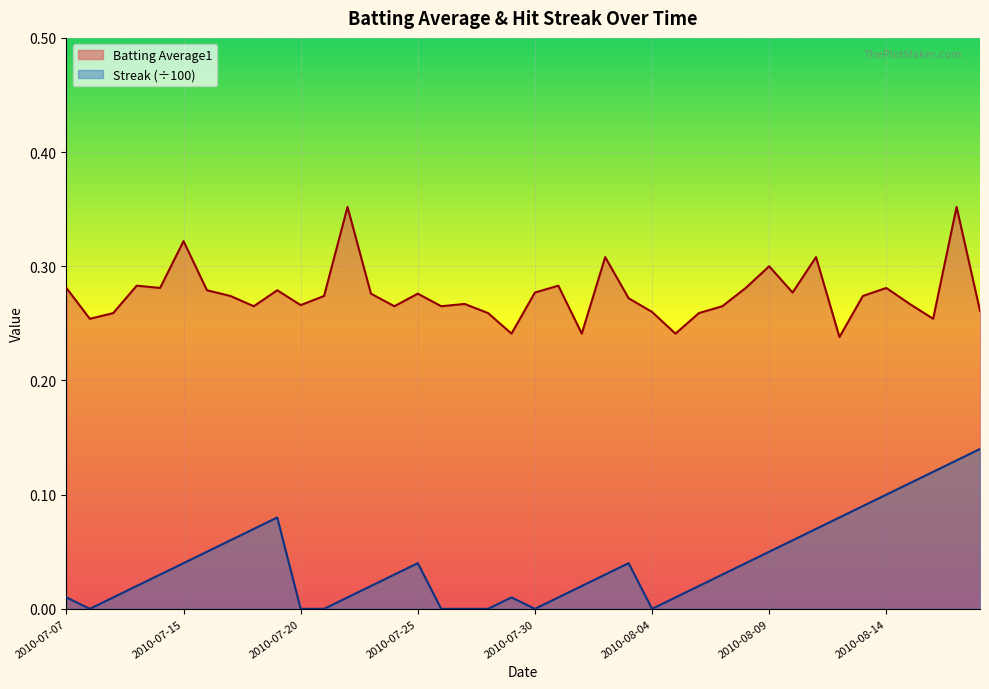

List the series in order of their overall mean, highest first.

Batting Average1, Streak (÷100)